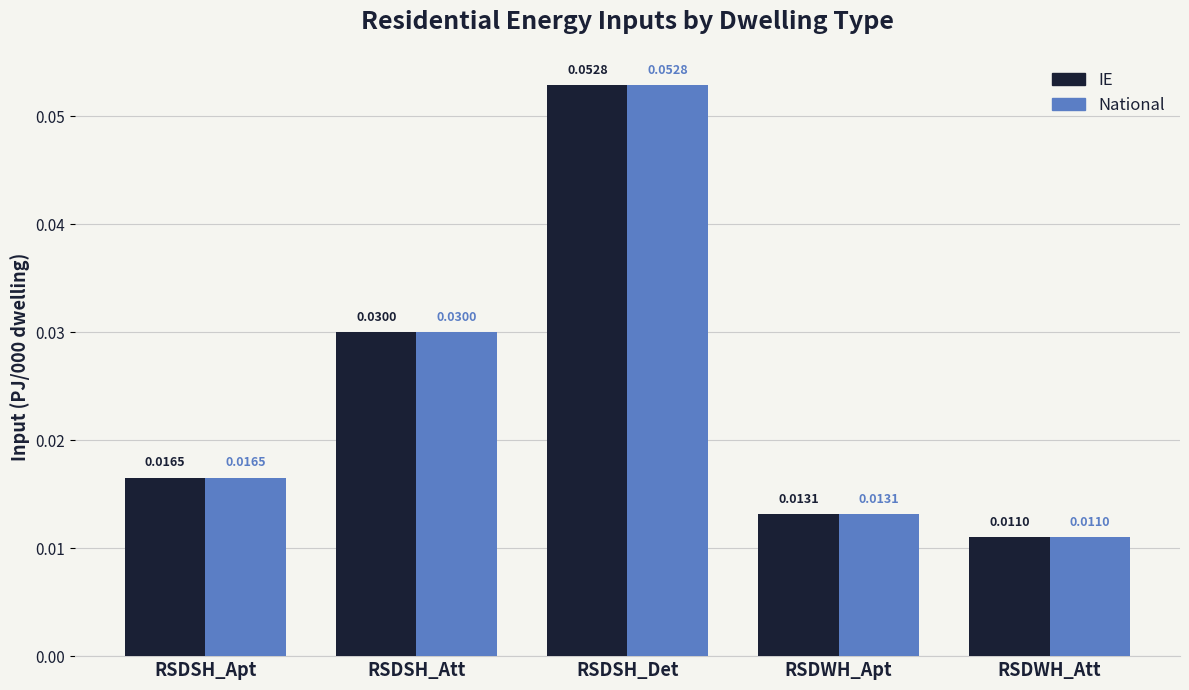

At which category is the sum across all series the highest?

RSDSH_Det